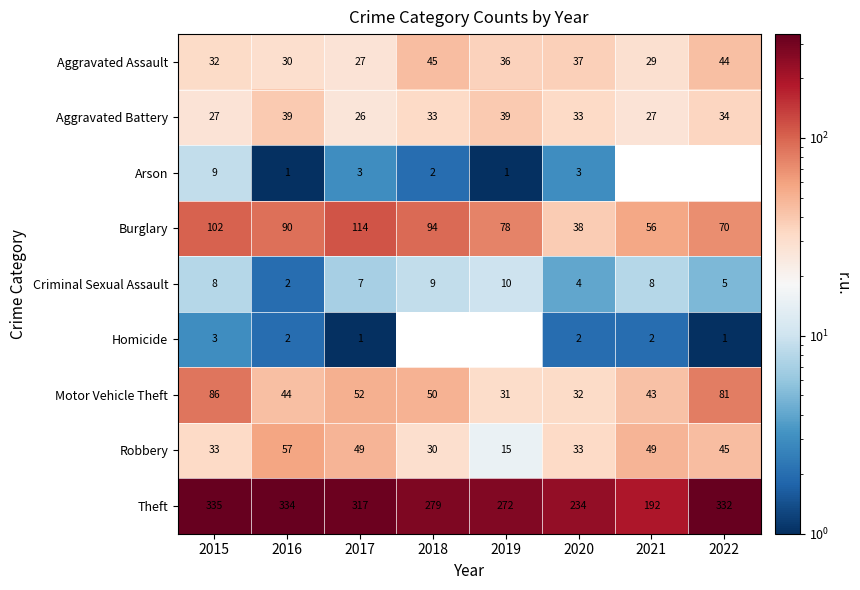

What is the sum of the Aggravated Battery values at 2019 and 2021?

66